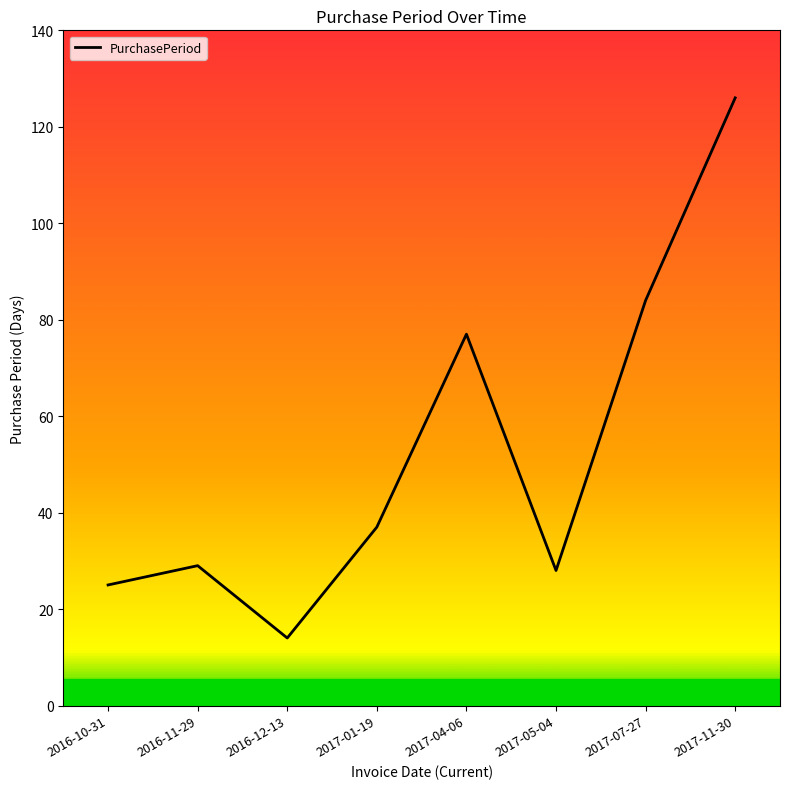

The chart shows a value of 76 at 2017-11-30. True or false?

False